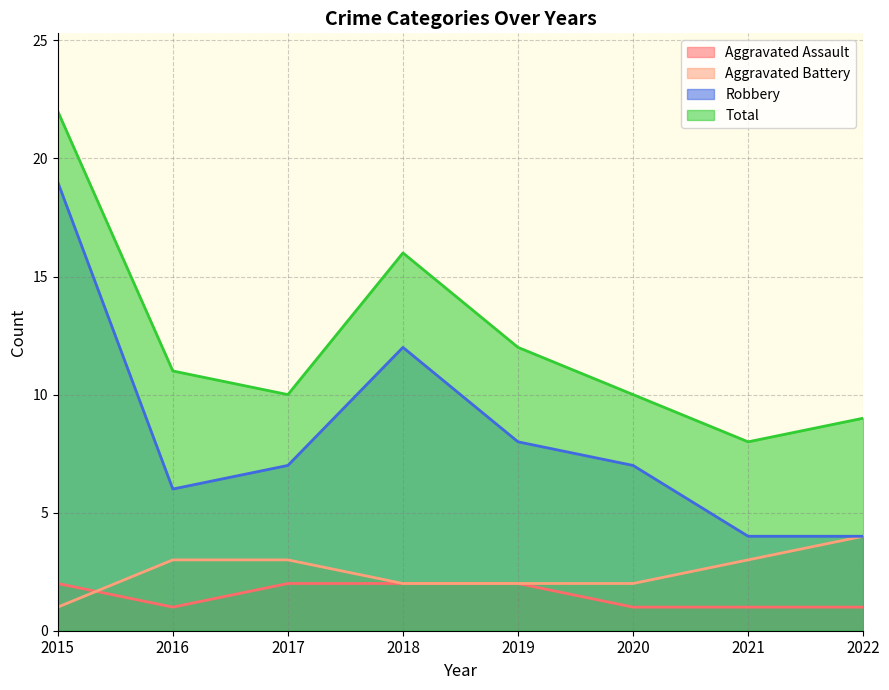

True or false: Aggravated Assault has a value of 0 at 2021.

False